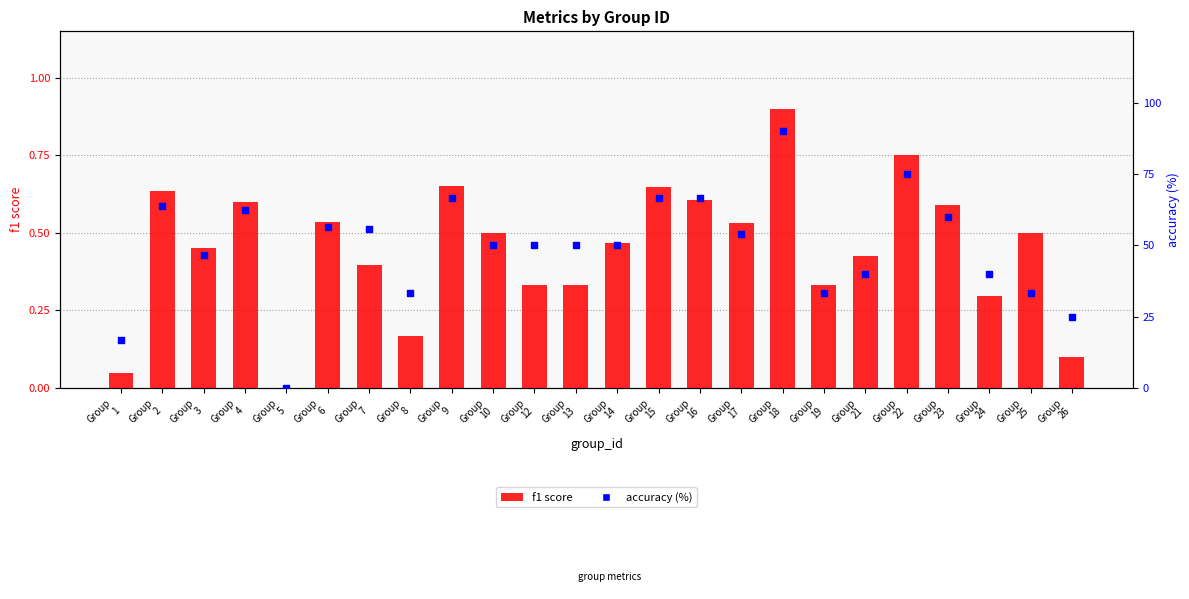

What is the total value across all series at Group
17?

54.4